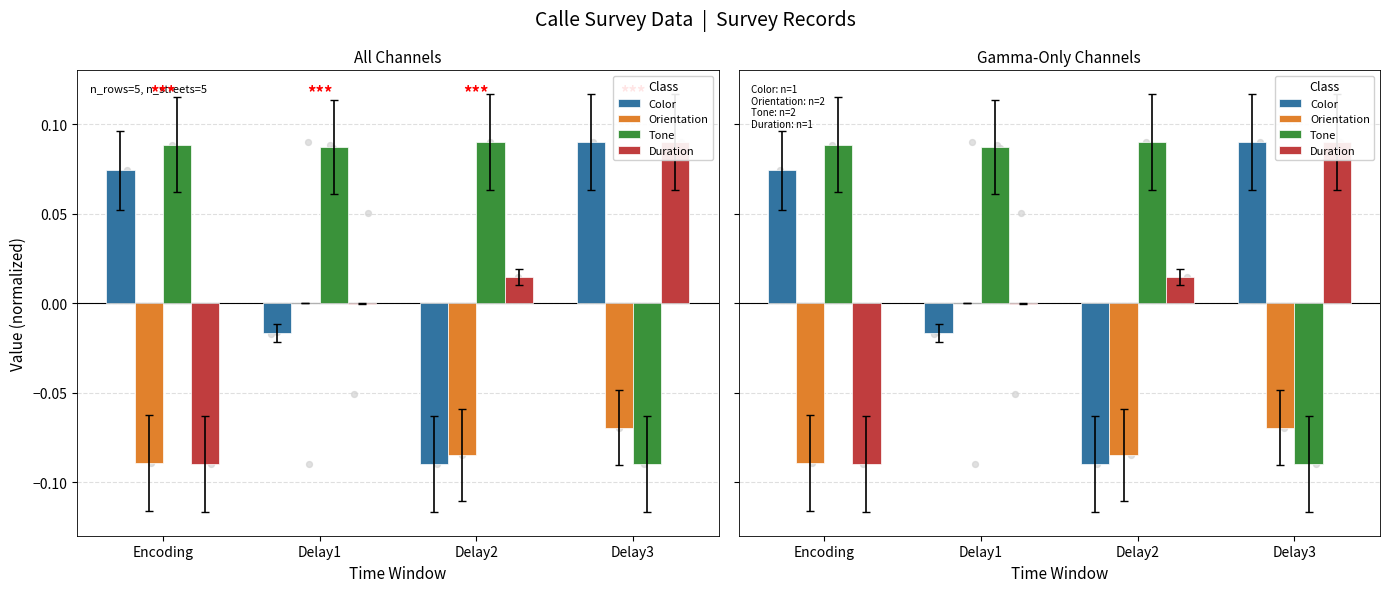

Which series has the largest Y range (max minus min)?

Color